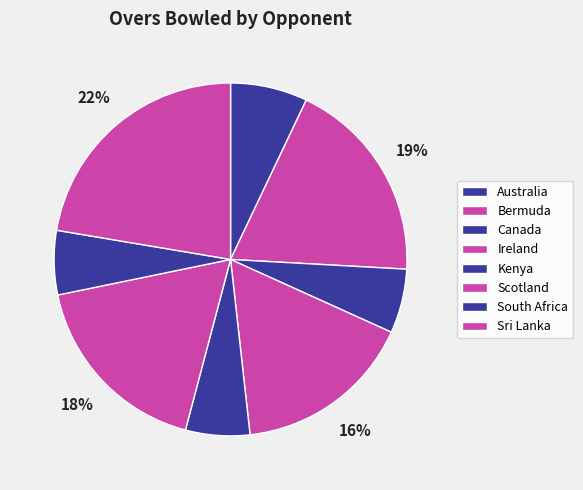

Count the number of slices in the pie.

8